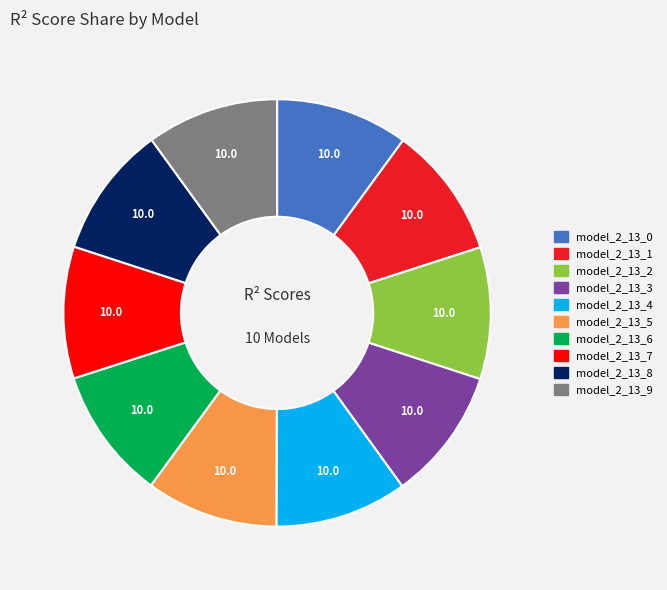

Does model_2_13_7 represent more than half of the total?

No